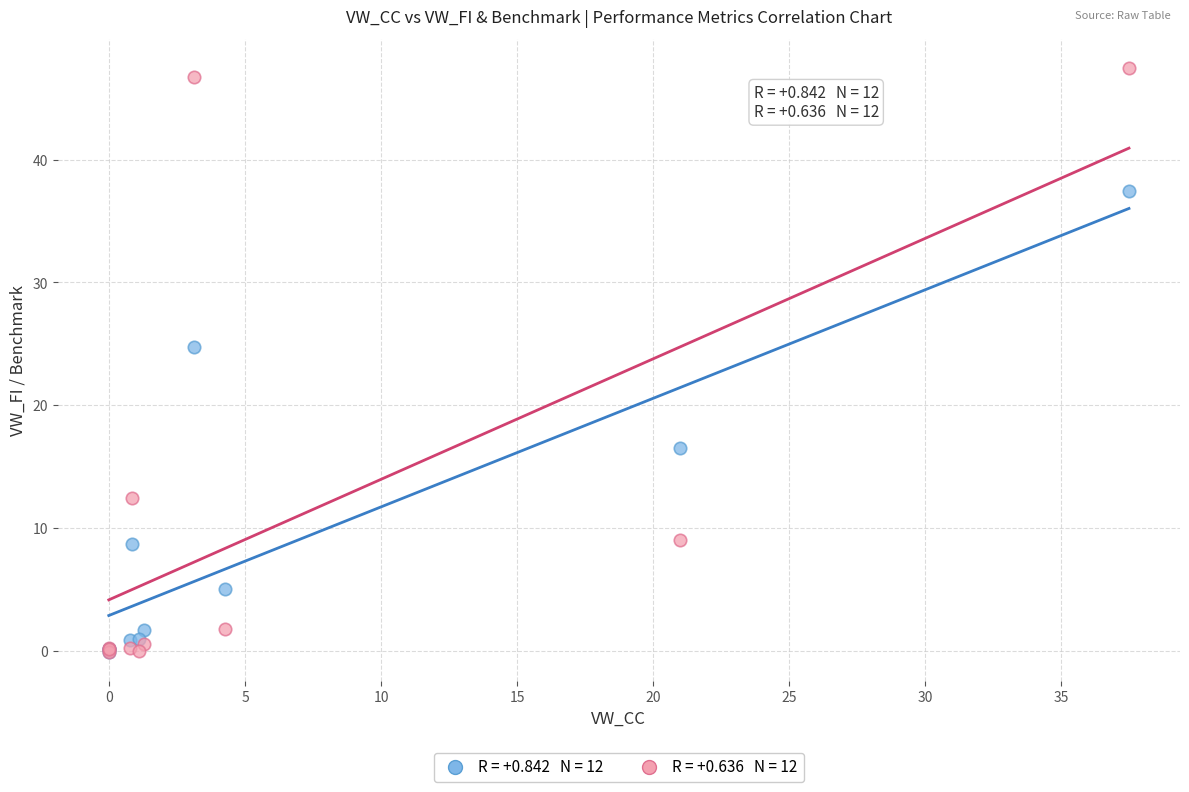

Across all series, what Y value is closest to 23?

24.7